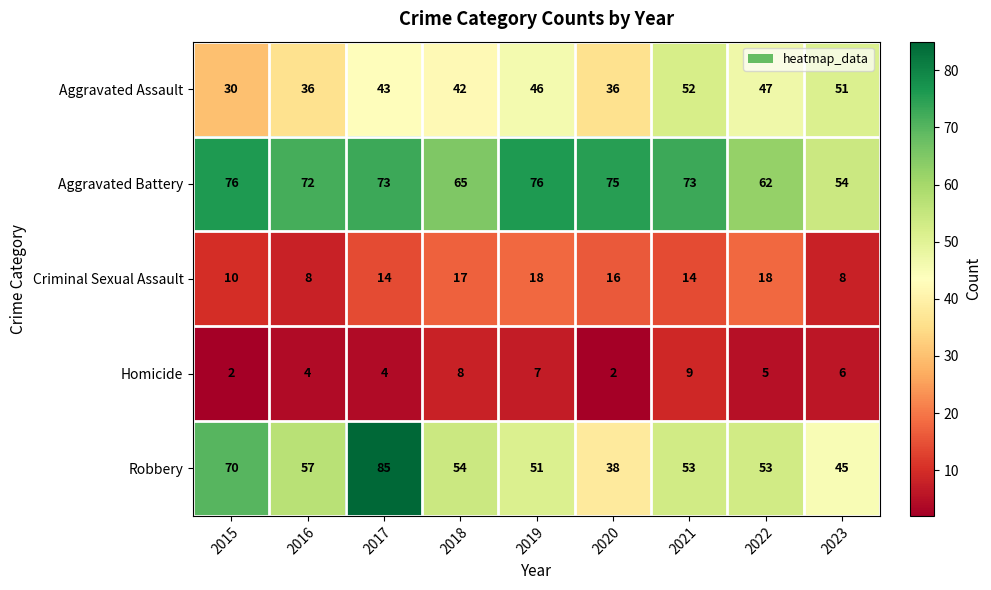

What is the sum of all Homicide values?

47